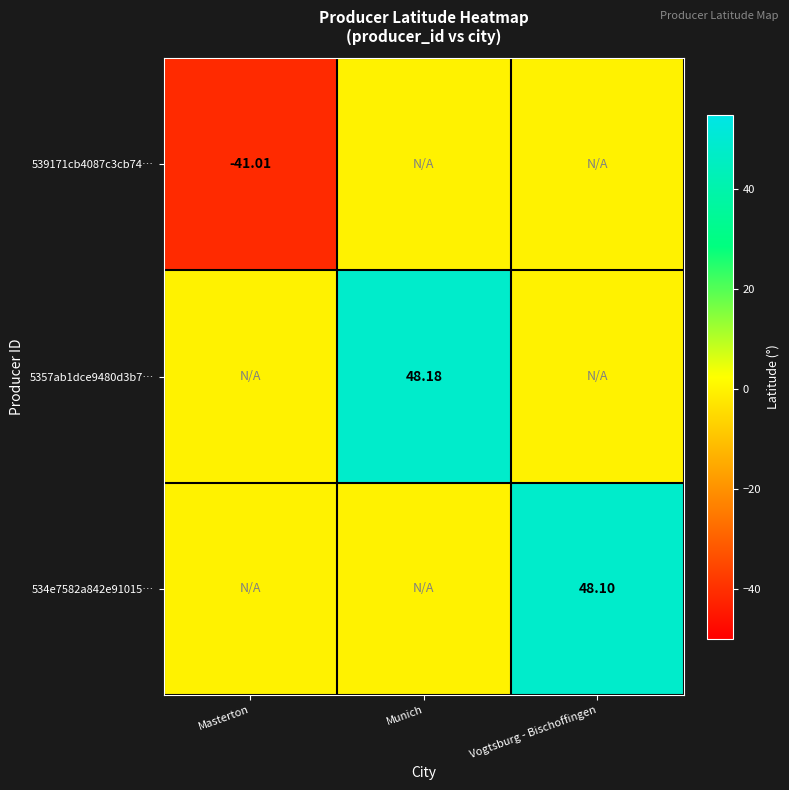

Between Vogtsburg - Bischoffingen and Munich, which is larger?

Vogtsburg - Bischoffingen